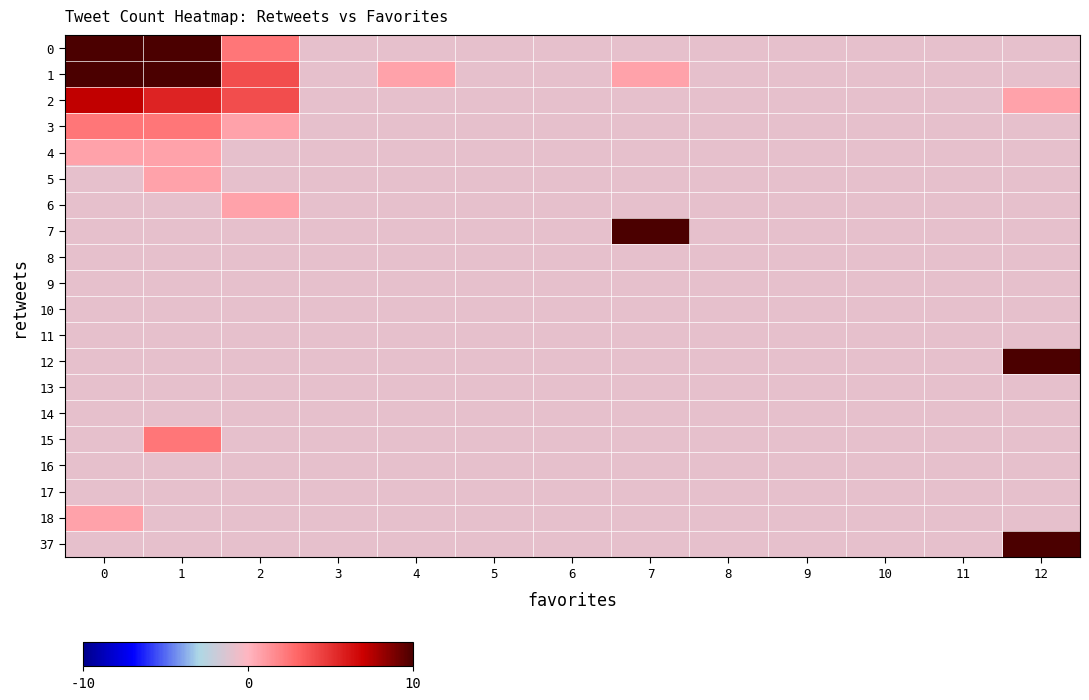

Which series has the largest total across all categories?

1